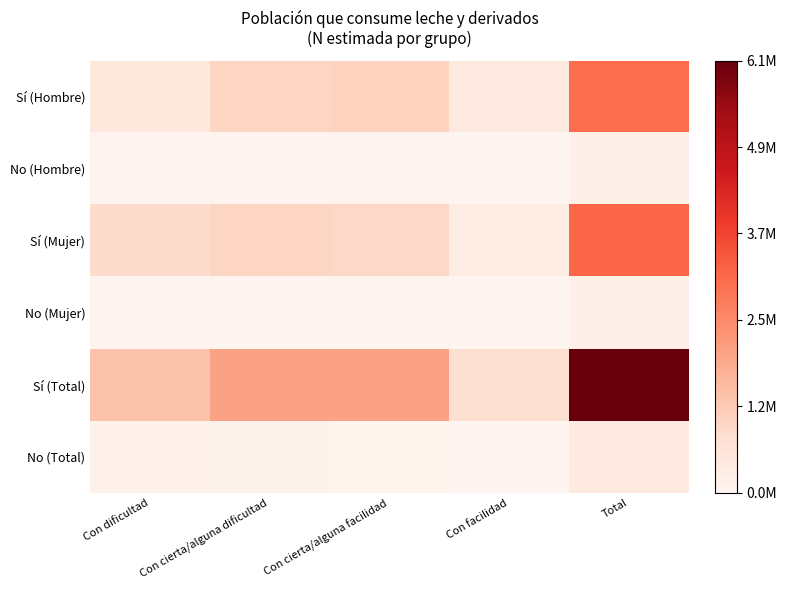

Which series has the widest spread of values?

Sí (Total)